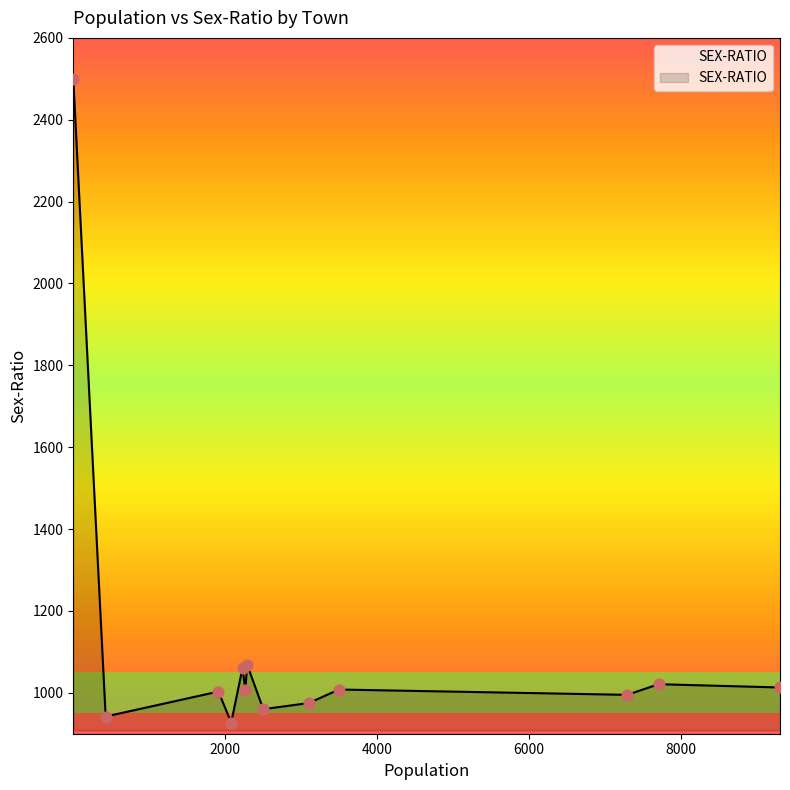

What is the maximum value shown in the chart?

2500